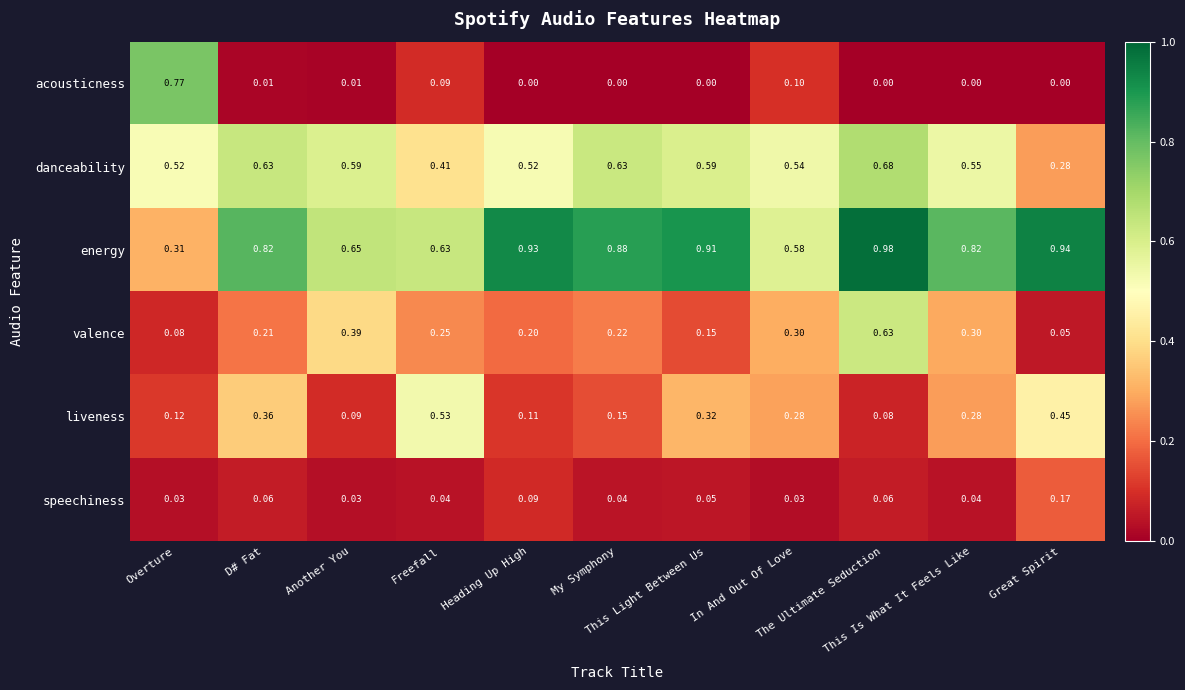

Rank the series by their maximum value, from highest to lowest.

energy, acousticness, danceability, valence, liveness, speechiness